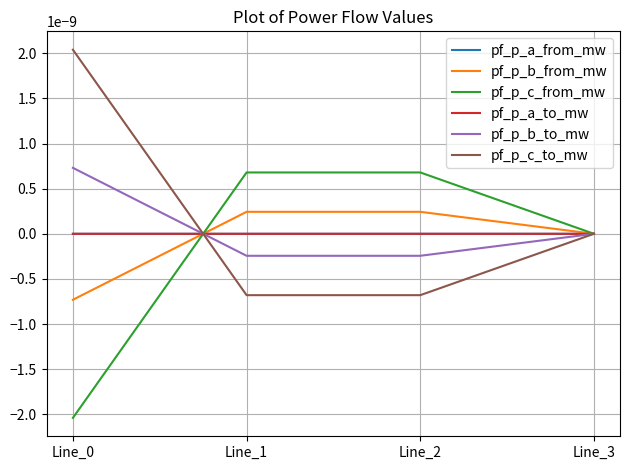

Does the chart have visible grid lines?

Yes